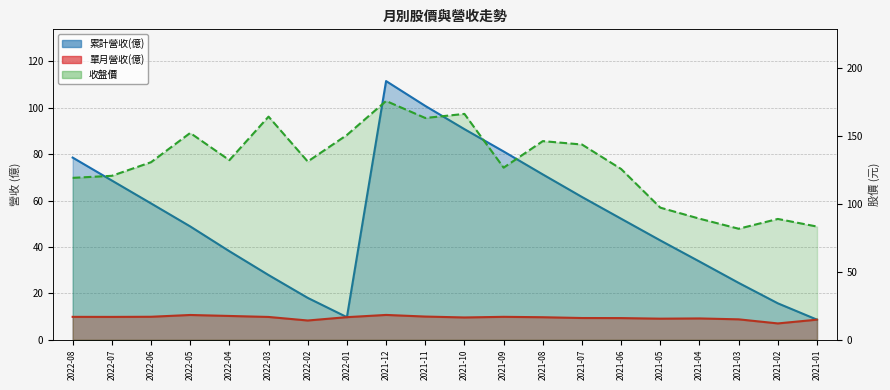

What is the greatest value displayed?

175.5